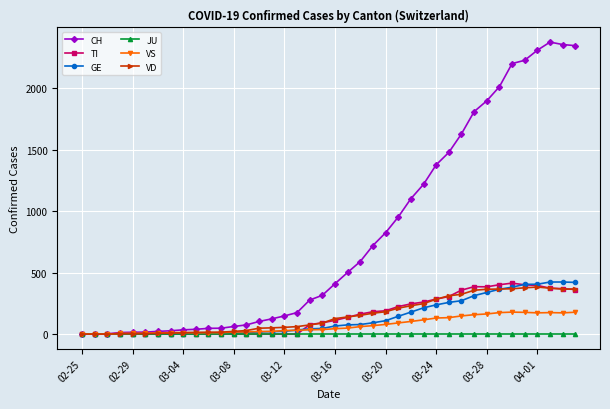

How many data points in TI are less than 112?

20